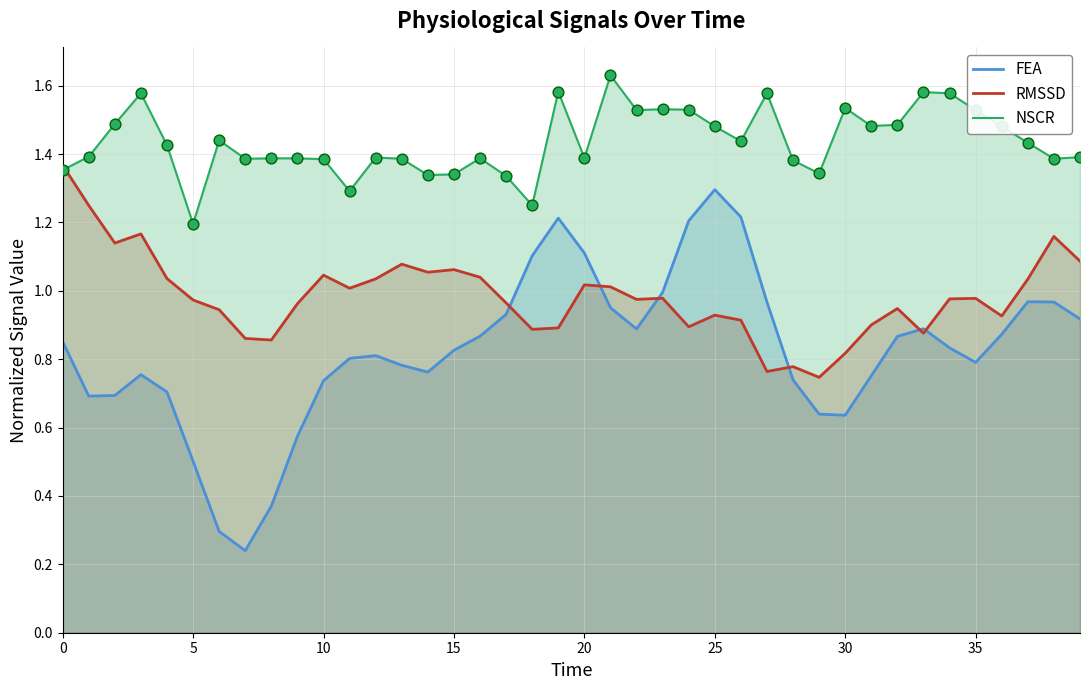

At which category is the sum across all series the highest?

25